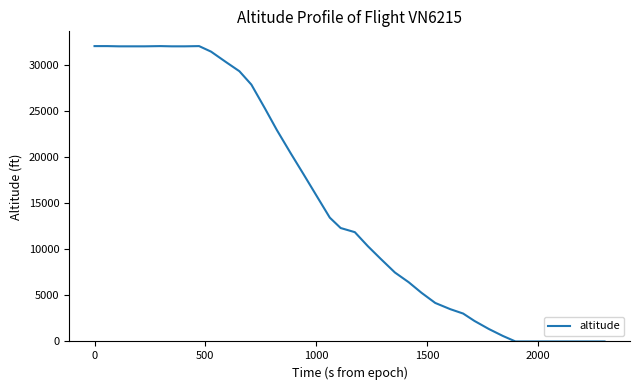

What is the greatest value displayed?

32025